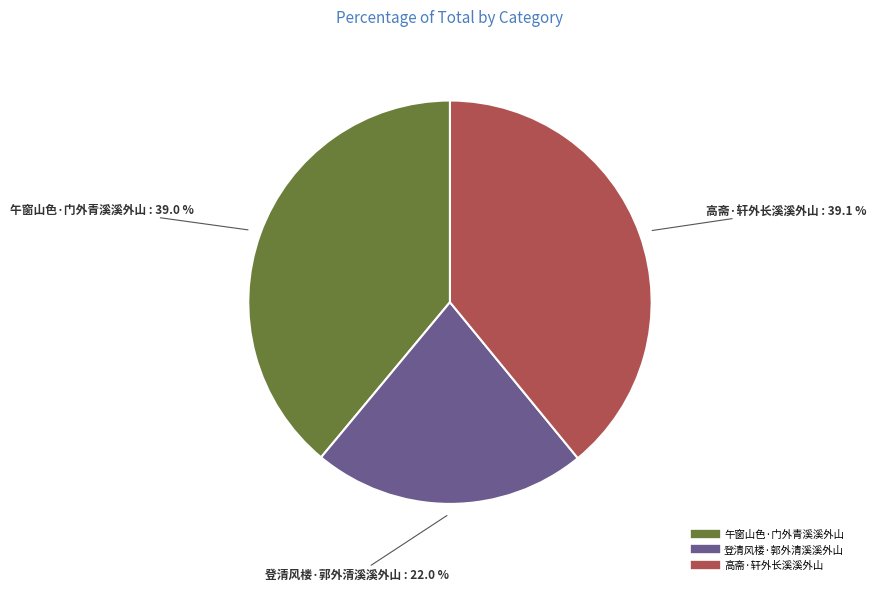

Does 高斋·轩外长溪溪外山 represent more than half of the total?

No